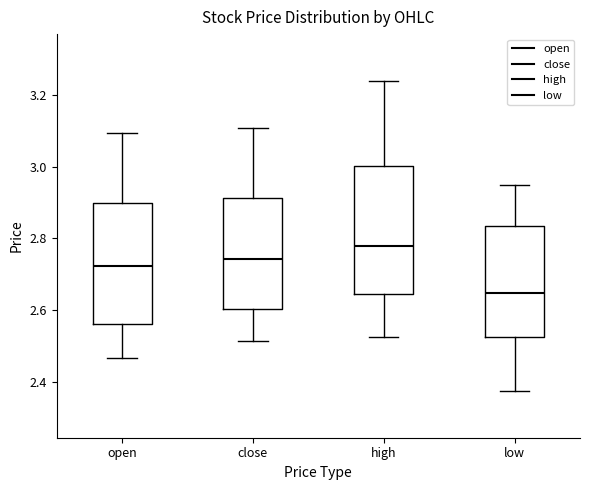

Reading left to right, read every box against the y-axis: the position of its median line, the range the box covers, and the ends of its whiskers. The values are not printed on the chart, so give them approximately, as read against the axis.

open: median 2.72, box 2.56 to 2.90, whiskers 2.46 to 3.10
close: median 2.74, box 2.60 to 2.92, whiskers 2.52 to 3.10
high: median 2.78, box 2.64 to 3.00, whiskers 2.52 to 3.24
low: median 2.64, box 2.52 to 2.84, whiskers 2.38 to 2.96